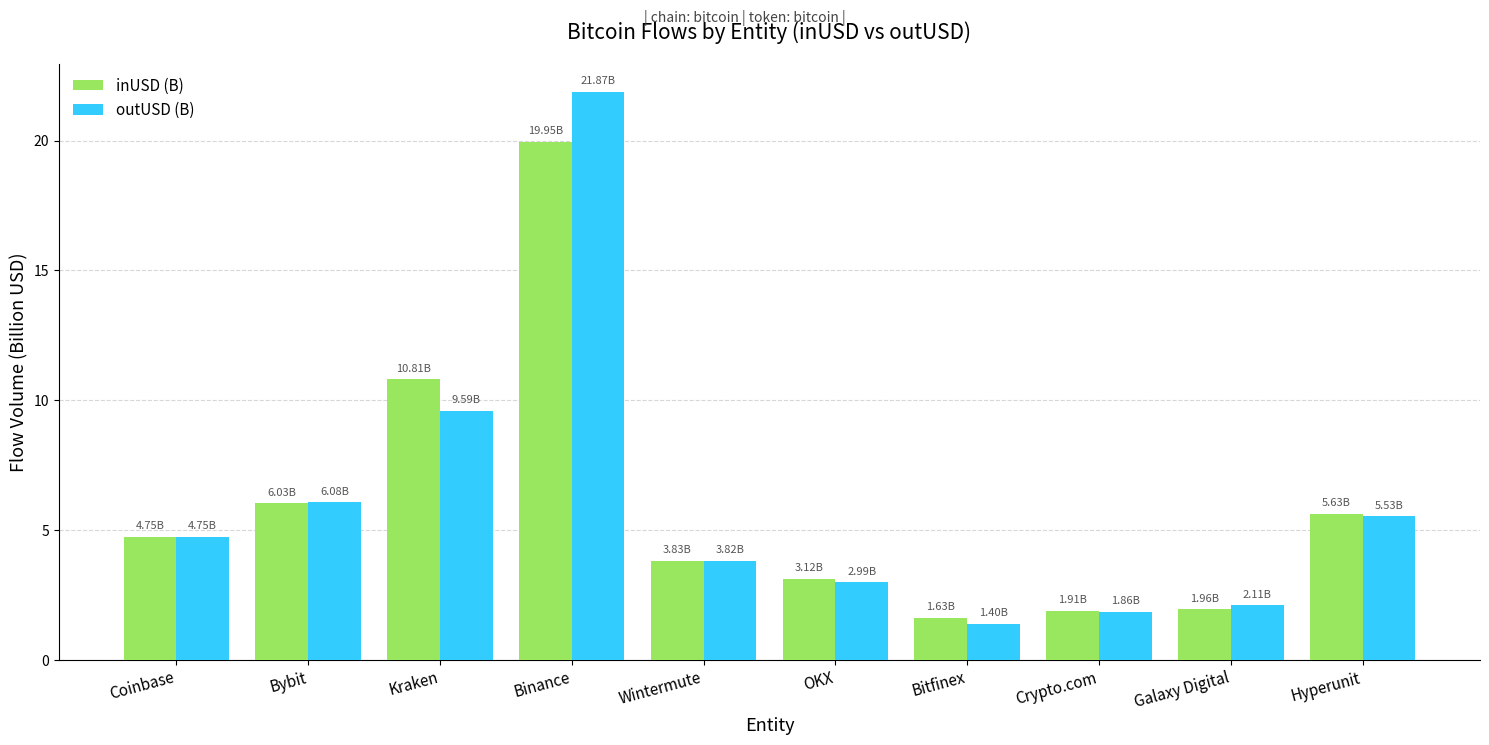

Which series has the widest spread of values?

outUSD (B)